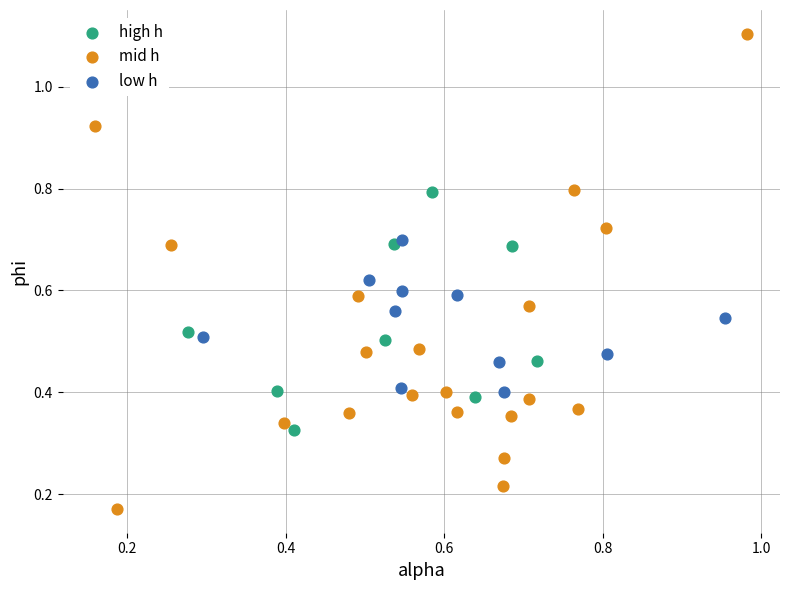

Which series contains the lowest Y value?

mid h